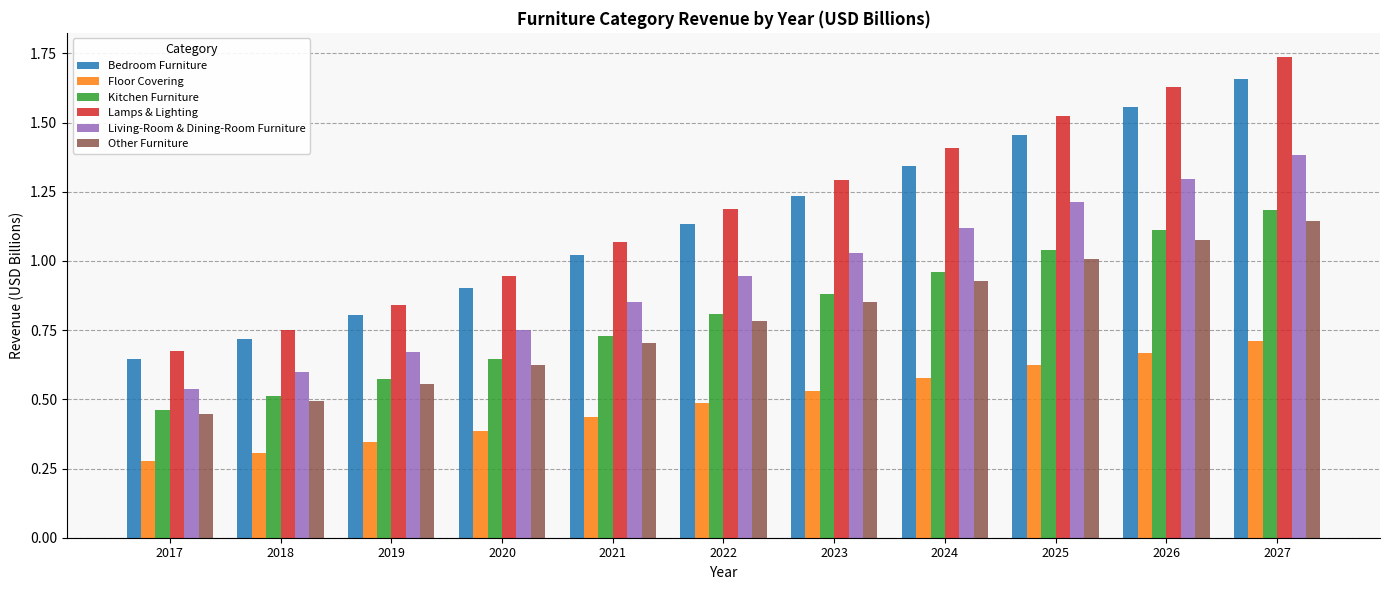

Which series has the widest spread of values?

Lamps & Lighting